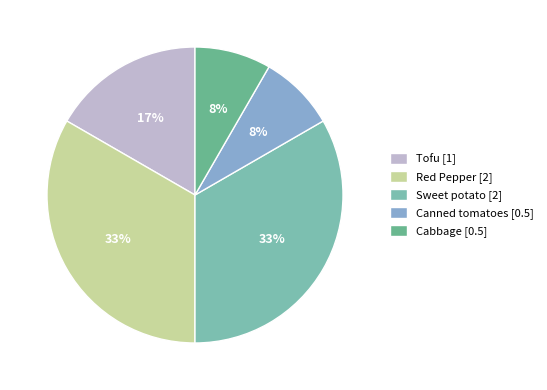

How many segments does this pie chart have?

5